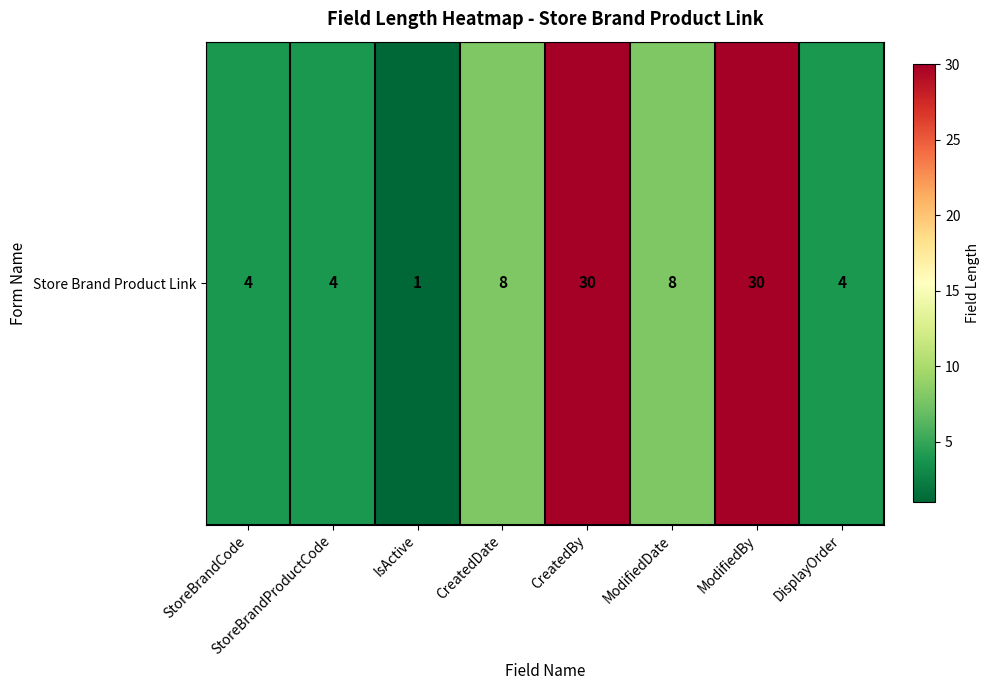

What is the change in value from IsActive to ModifiedDate?

+7